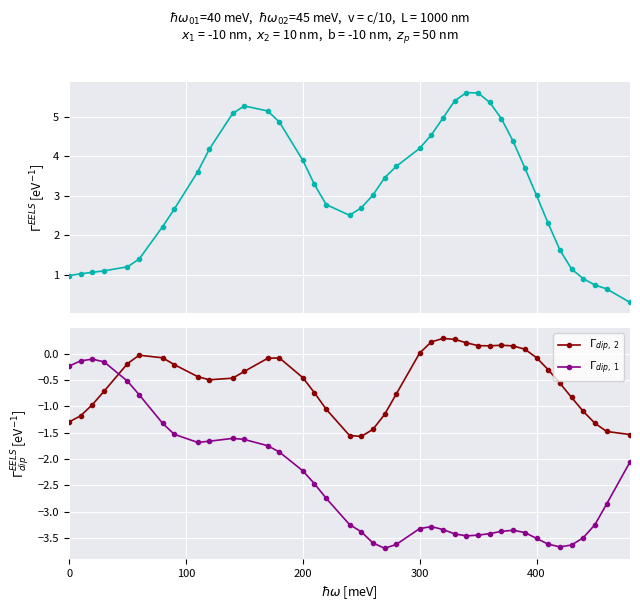

True or false: $\Gamma^{EELS}$ has more than 2 points higher than both neighbors.

False